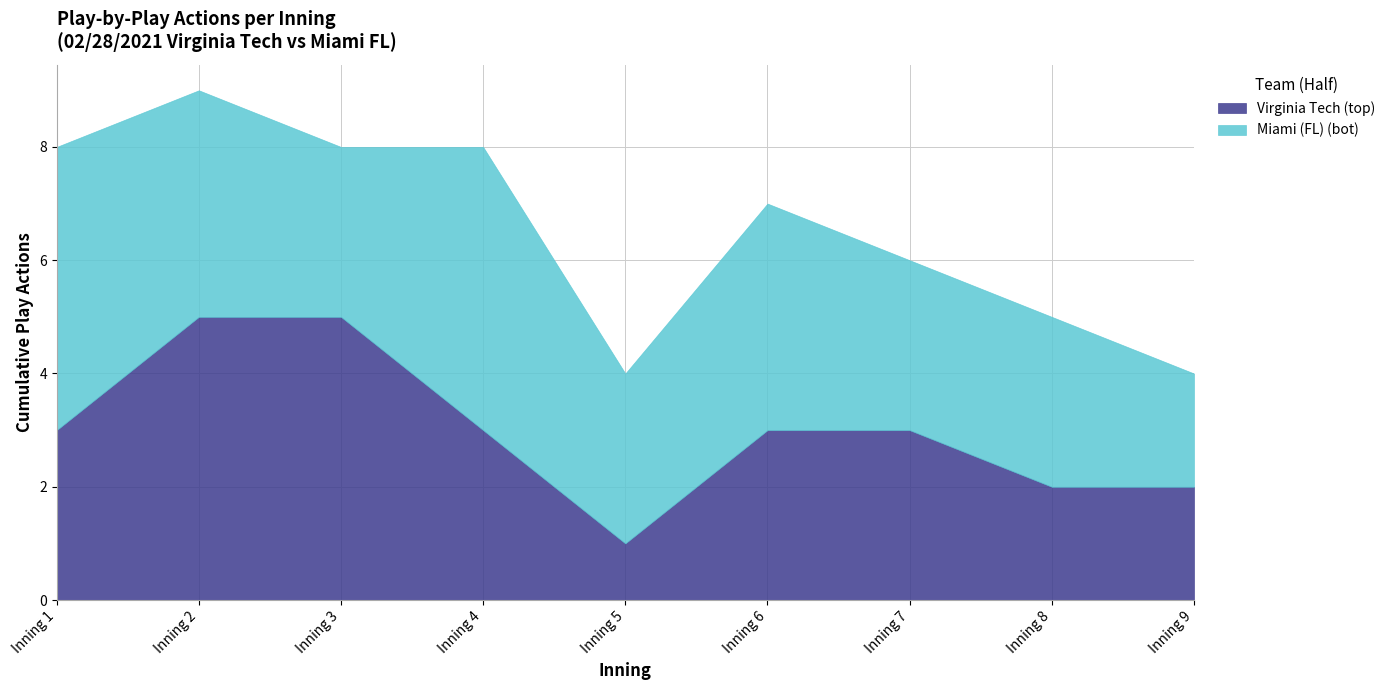

Does the chart have visible grid lines?

Yes